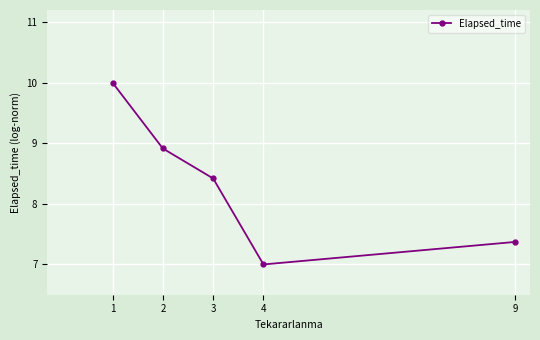

Which has a higher value, 9 or 1?

1